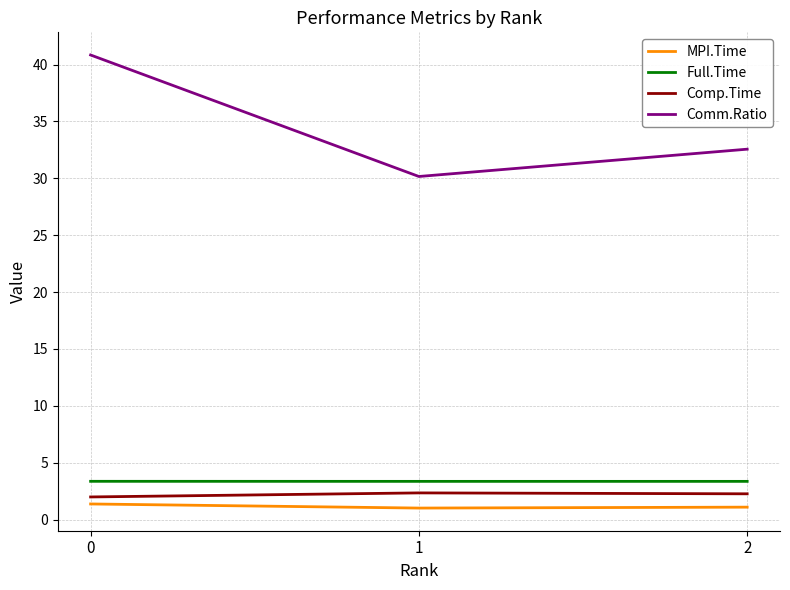

What is the sum of the Comm.Ratio values at 2 and 1?

62.7